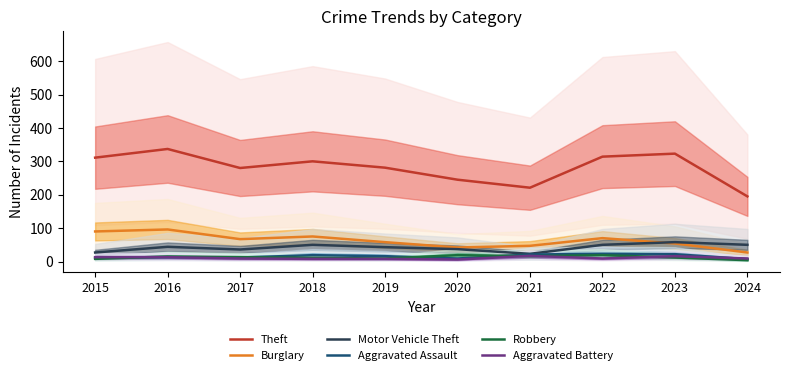

What is the value of the Burglary point at the 2nd from the left?

96